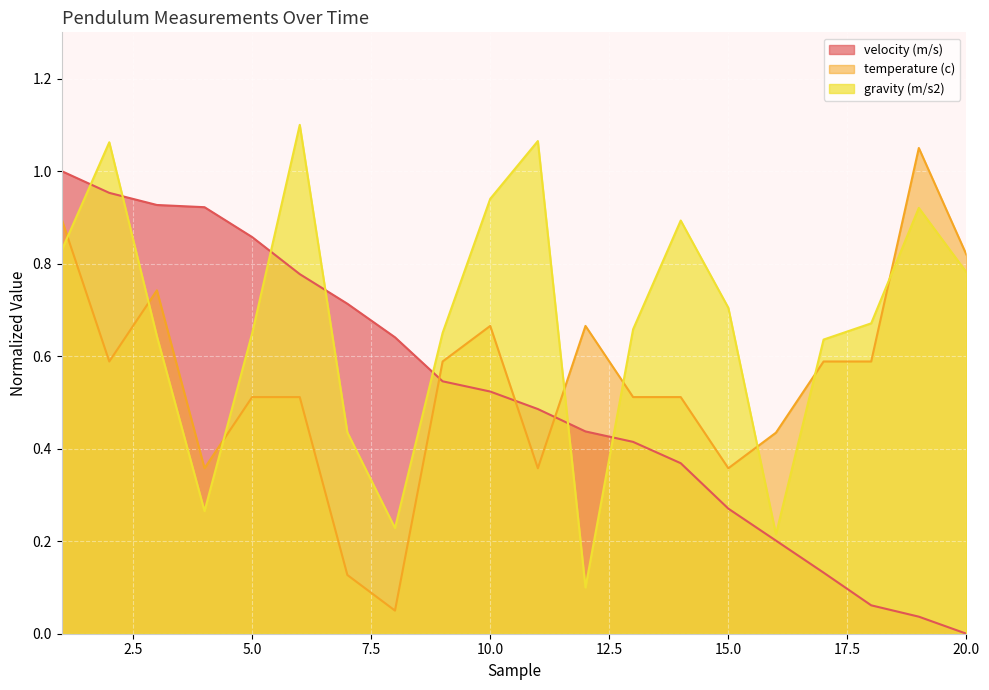

List the series in order of their overall mean, highest first.

gravity (m/s2), temperature (c), velocity (m/s)